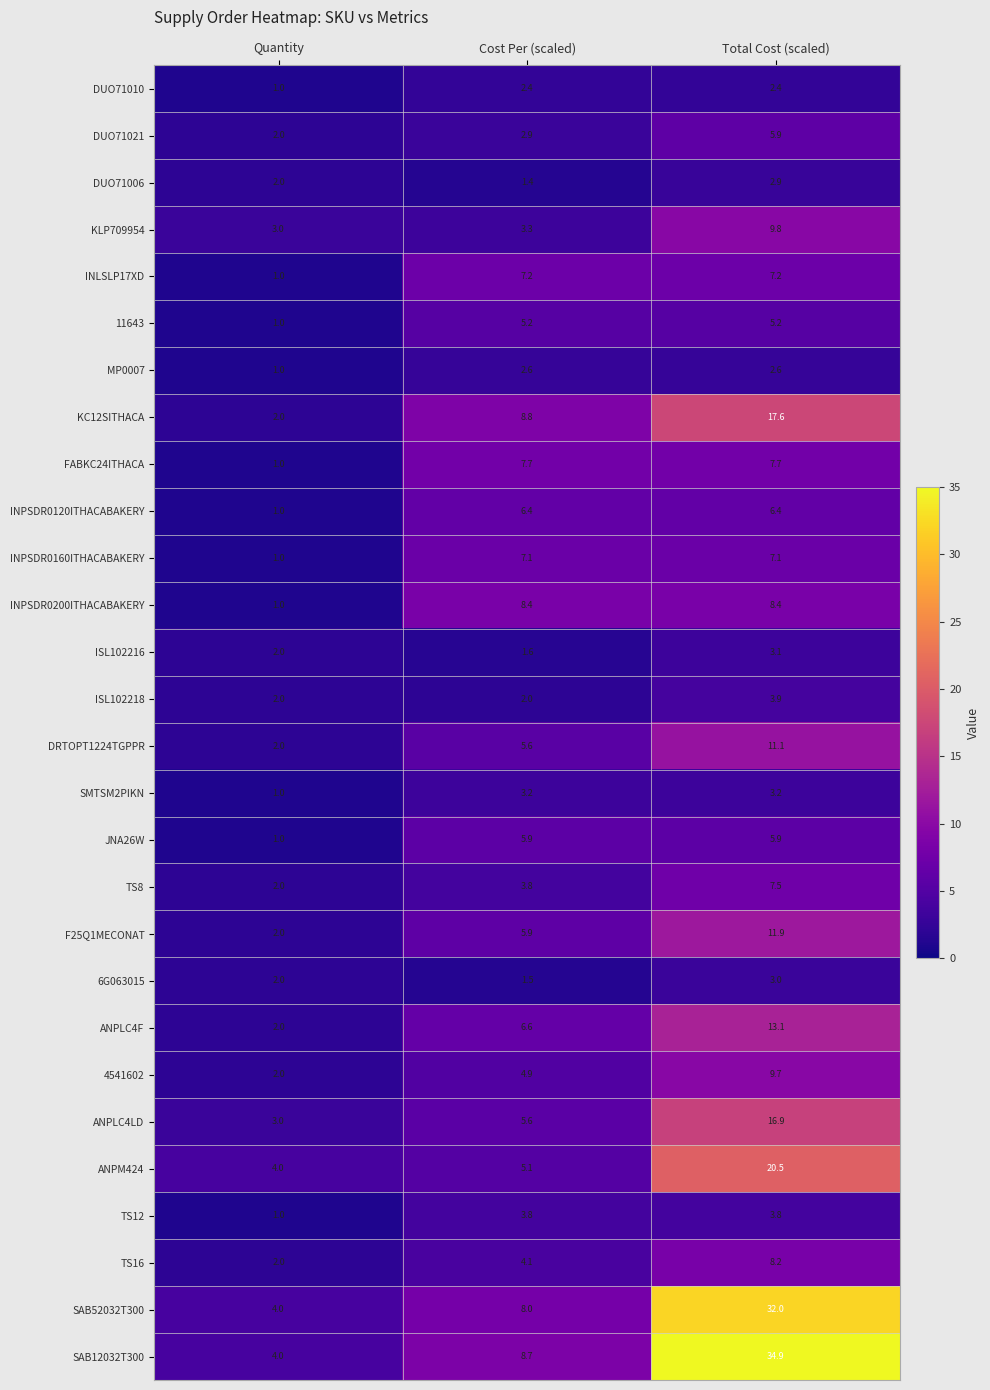

What is the sum of the TS8 values at Cost Per (scaled) and Quantity?

5.8